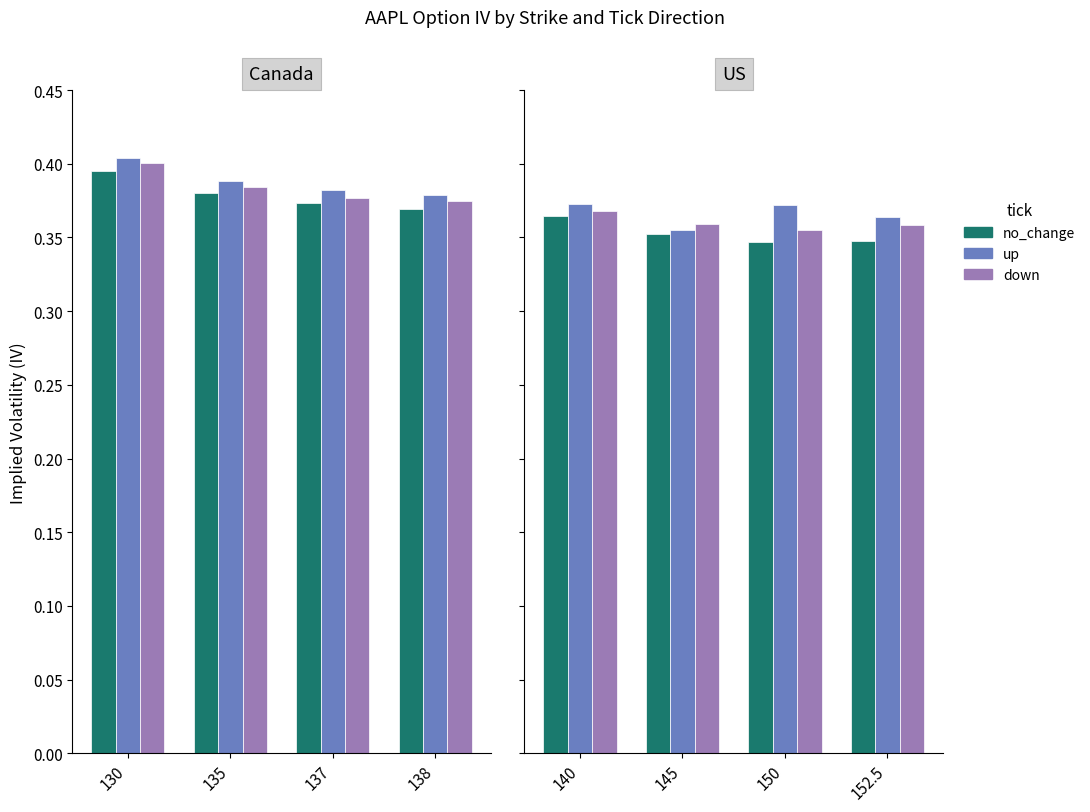

Is it true that up equals 0.4 at 145?

True